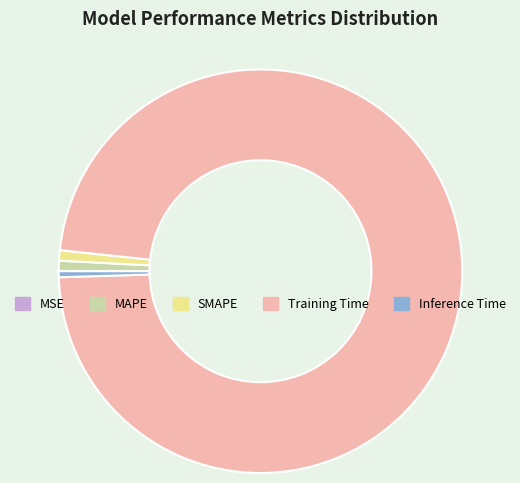

The MAPE slice represents 11% of the pie. True or false?

False